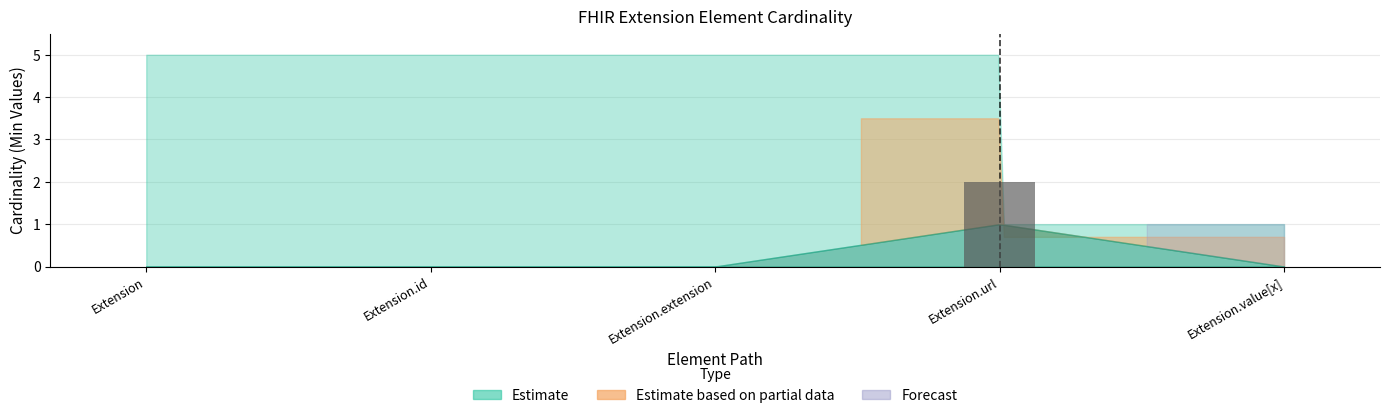

The chart shows a value of 2 at Extension.url. True or false?

True